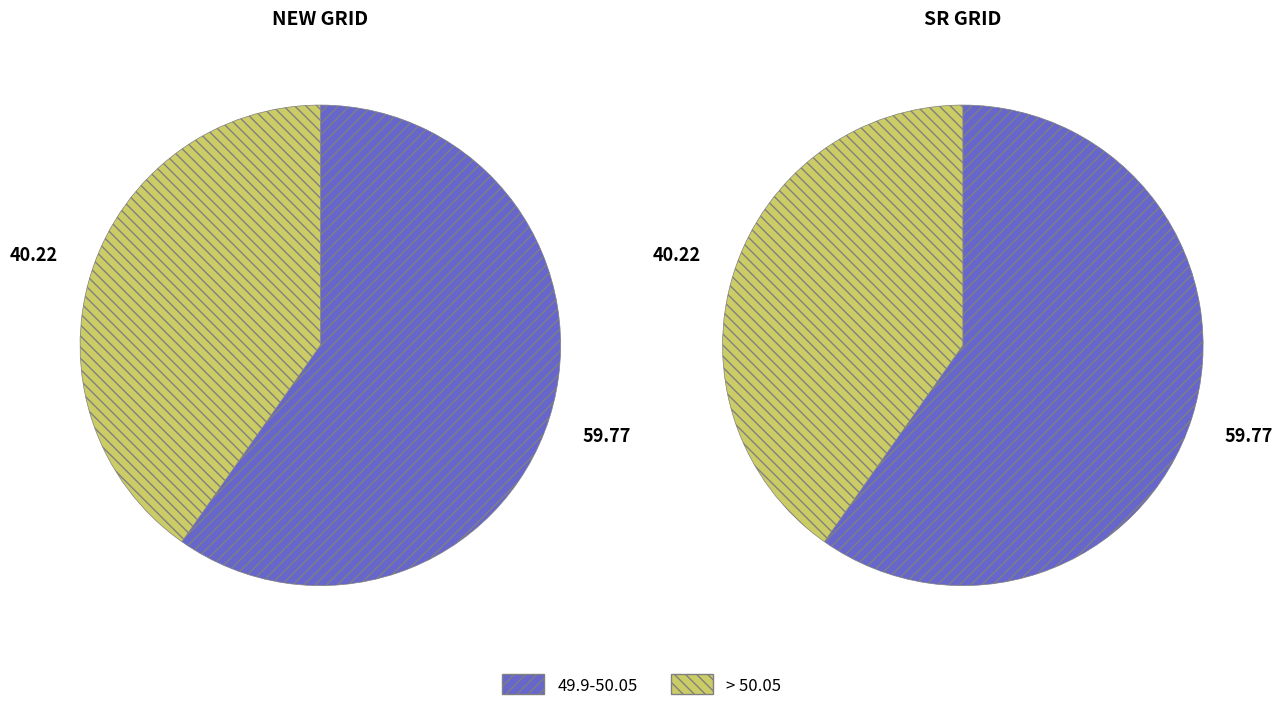

To the nearest percent, what percentage of the pie is > 50.05?

40%